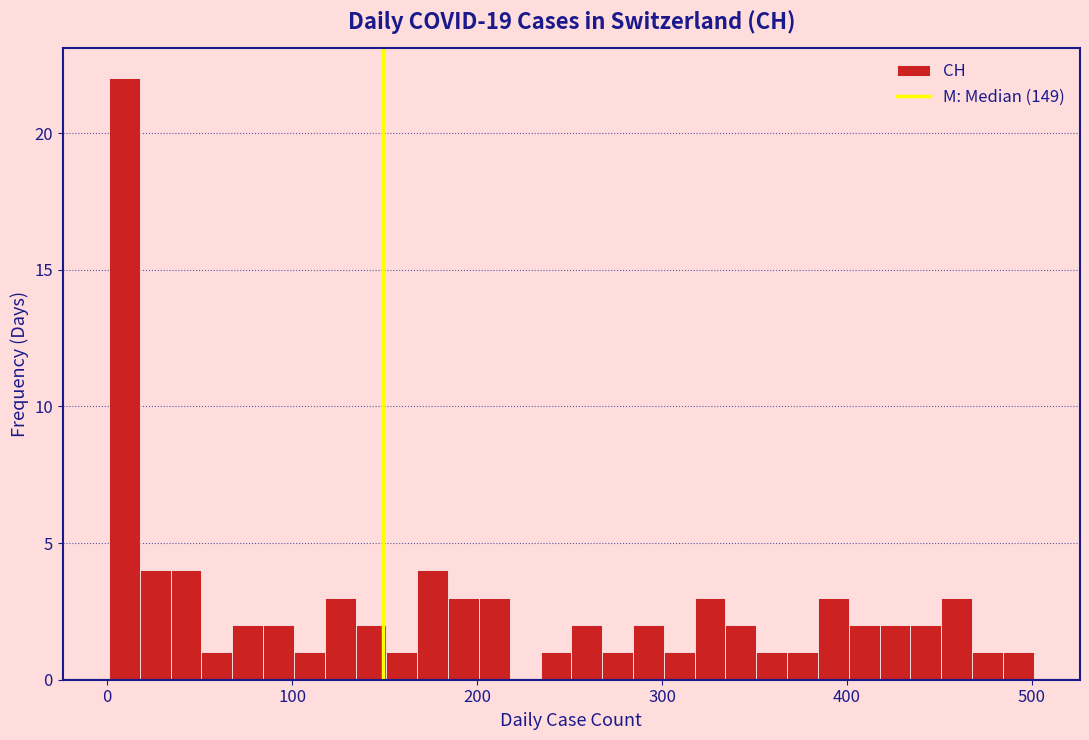

Read against the x-axis, roughly where is the centre of the tallest bar?

10